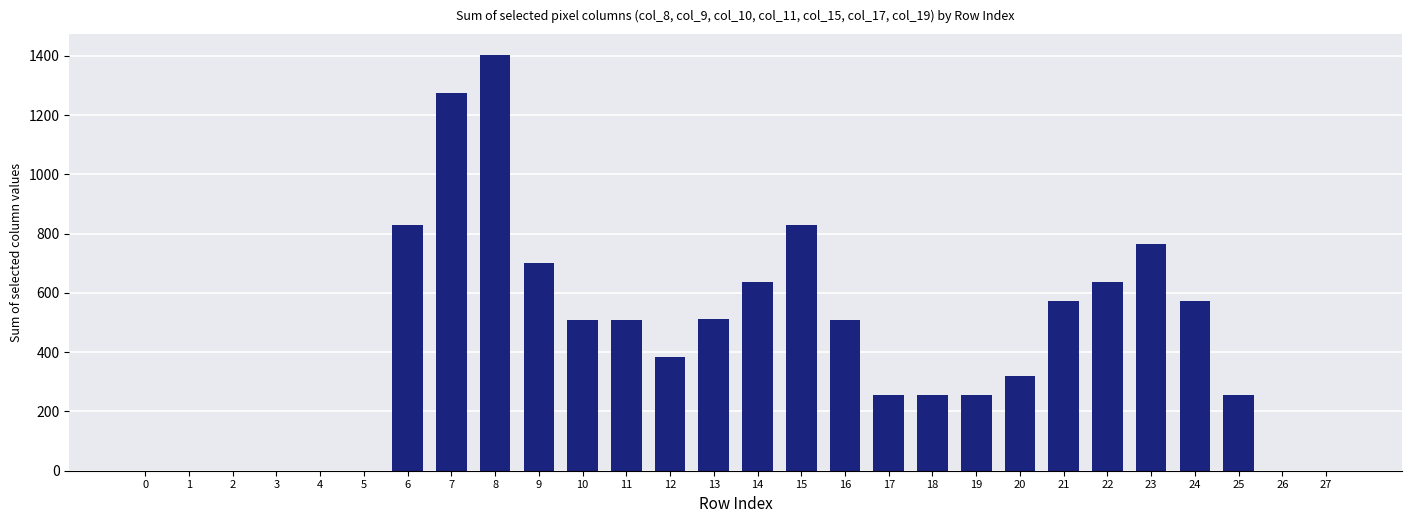

What is the change in value from 1 to 21?

+574